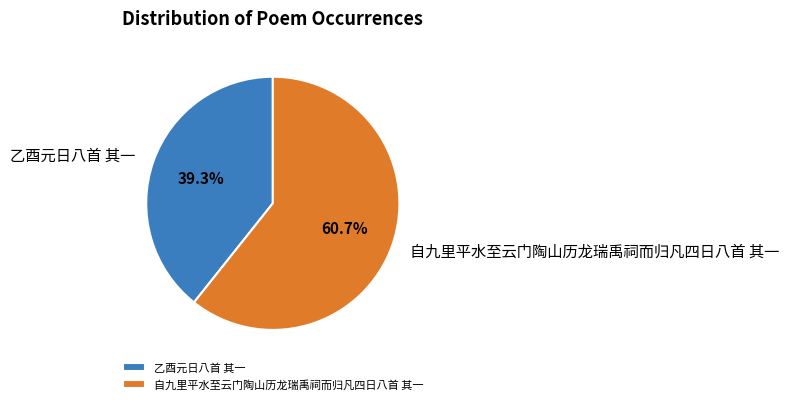

True or false: 乙酉元日八首 其一 accounts for 39% of the total.

True